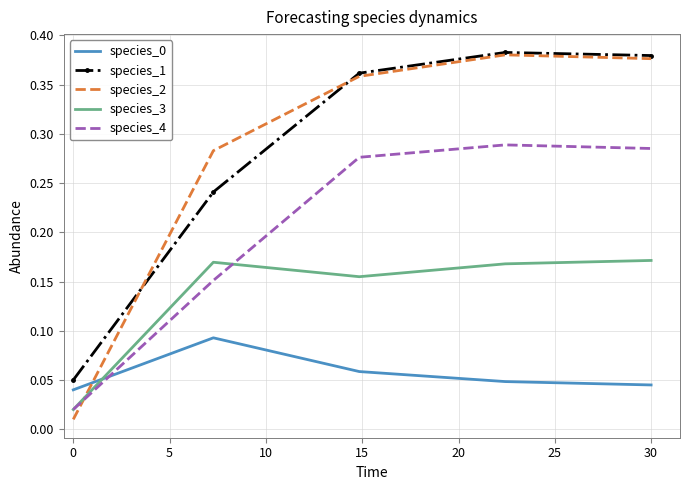

True or false: species_4 and species_1 intersect in this chart.

False